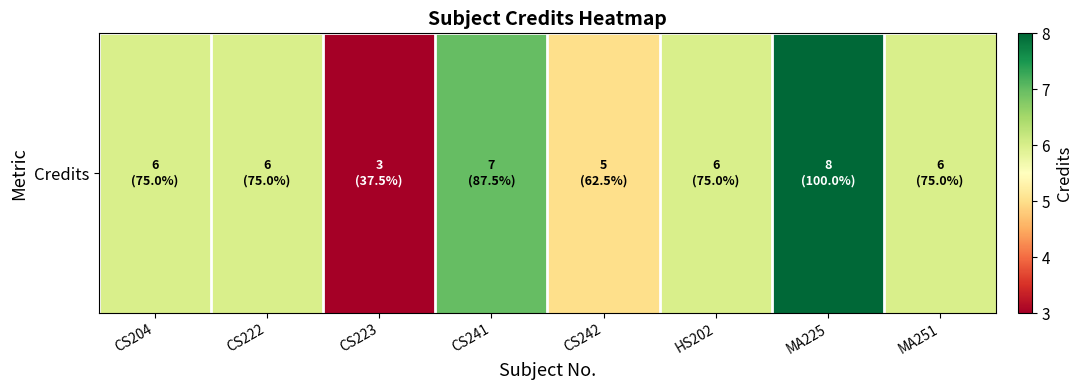

Rank the categories by value from highest to lowest.

MA225, CS241, CS204, CS222, HS202, MA251, CS242, CS223